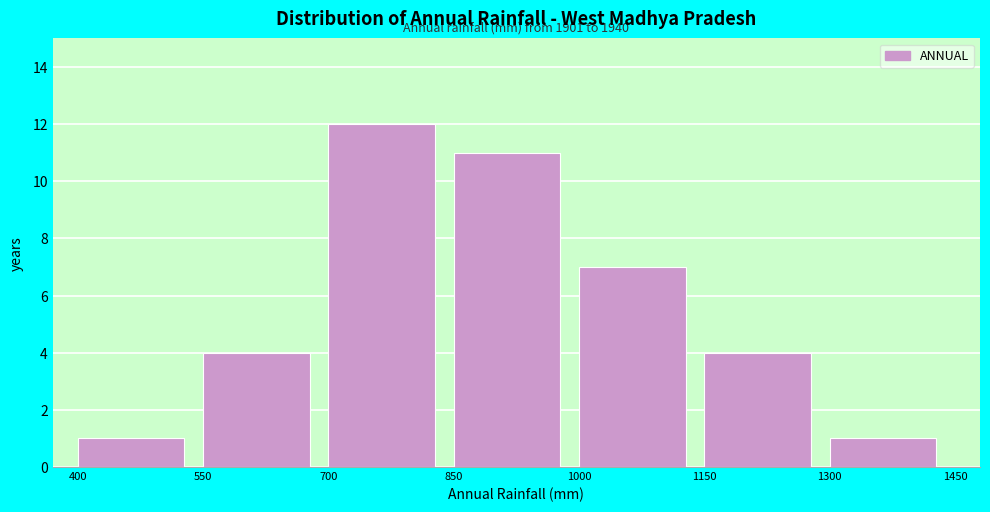

Which range on the x-axis has the tallest bar?

700 to 850